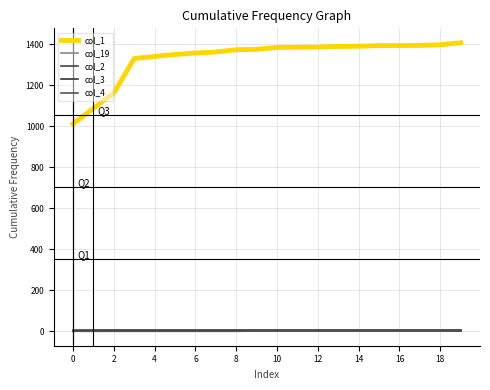

What are all the series names shown in the legend?

col_1, col_19, col_2, col_3, col_4